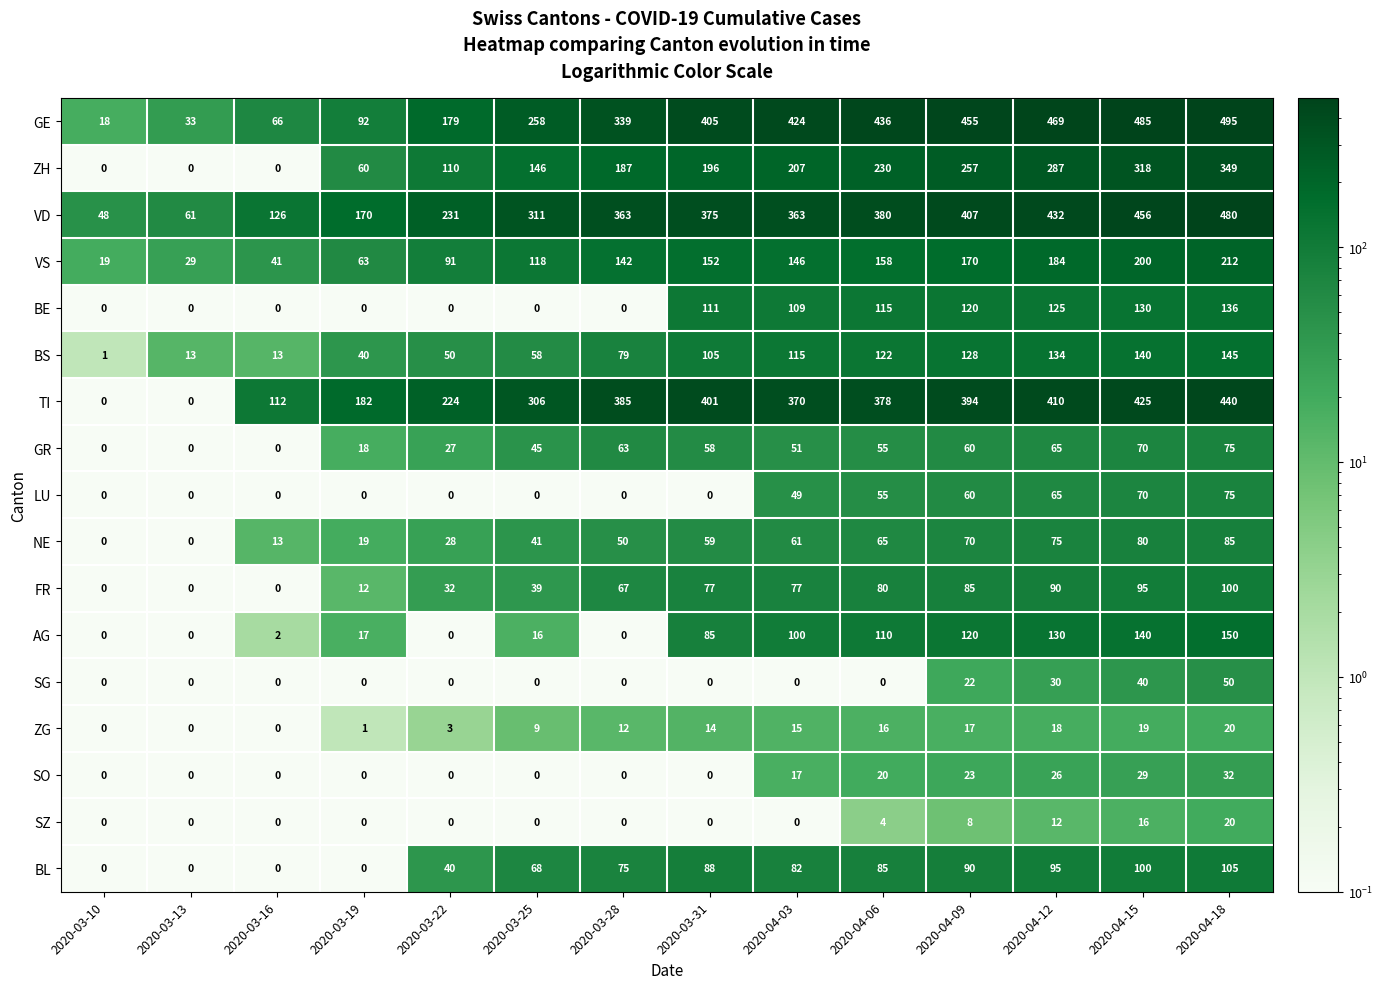

Is it true that LU equals 23 at 2020-03-16?

False